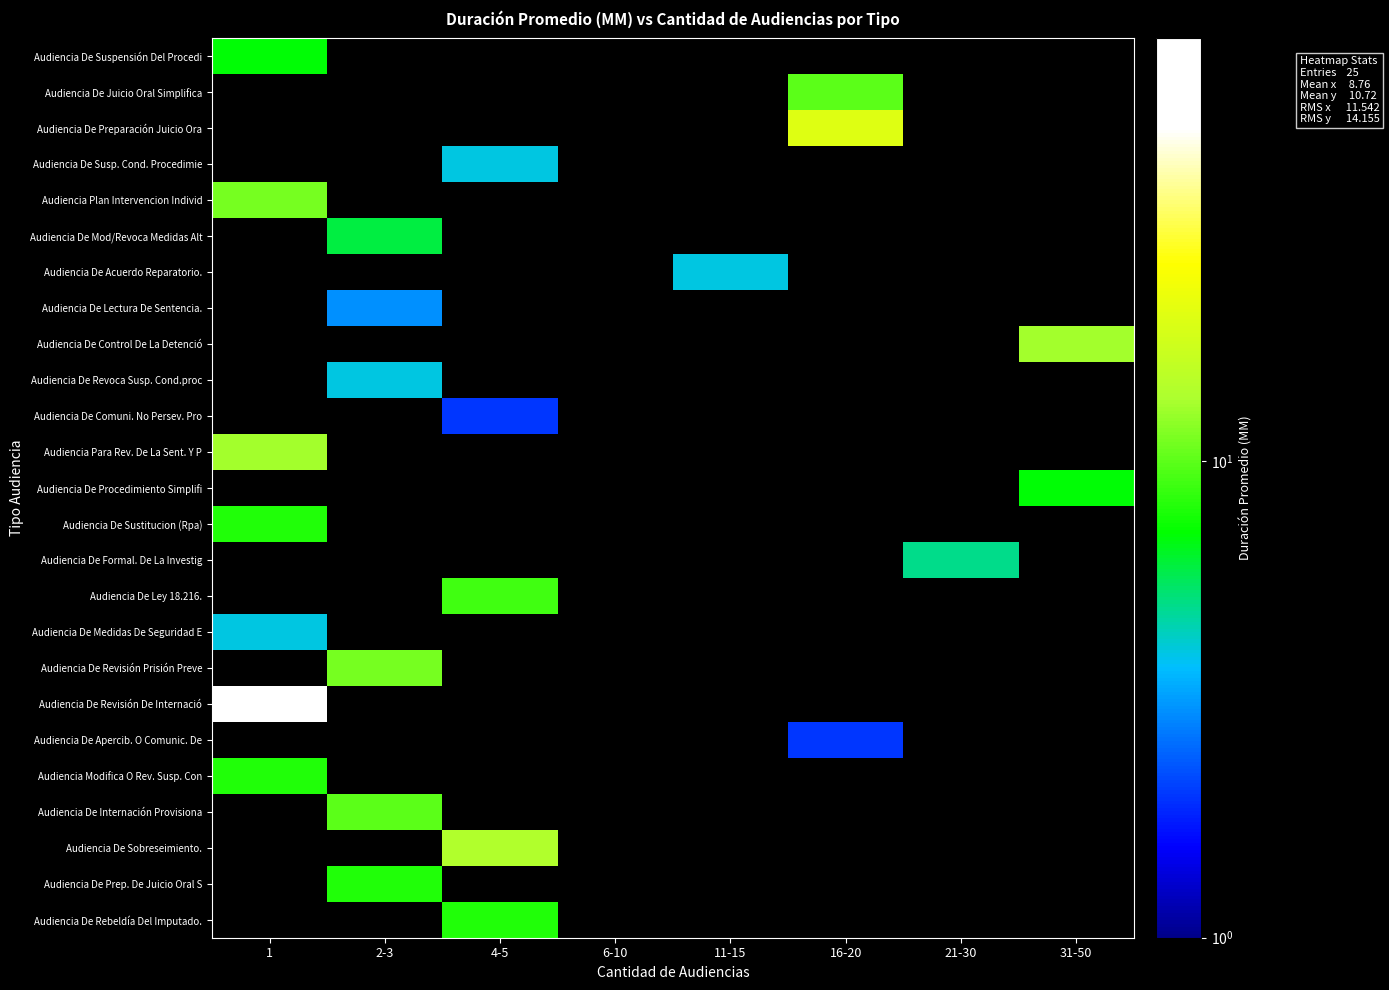

What is the greatest value displayed?

77